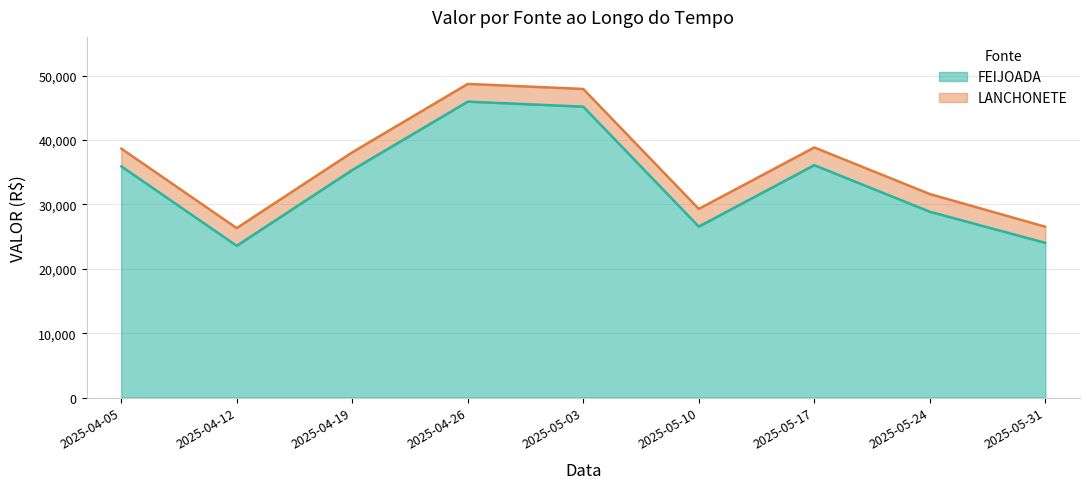

Where is the first local maximum?

2025-04-26